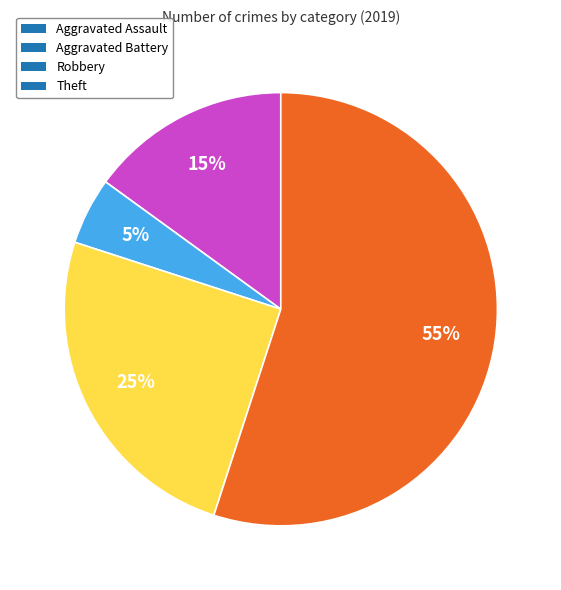

How many segments does this pie chart have?

4